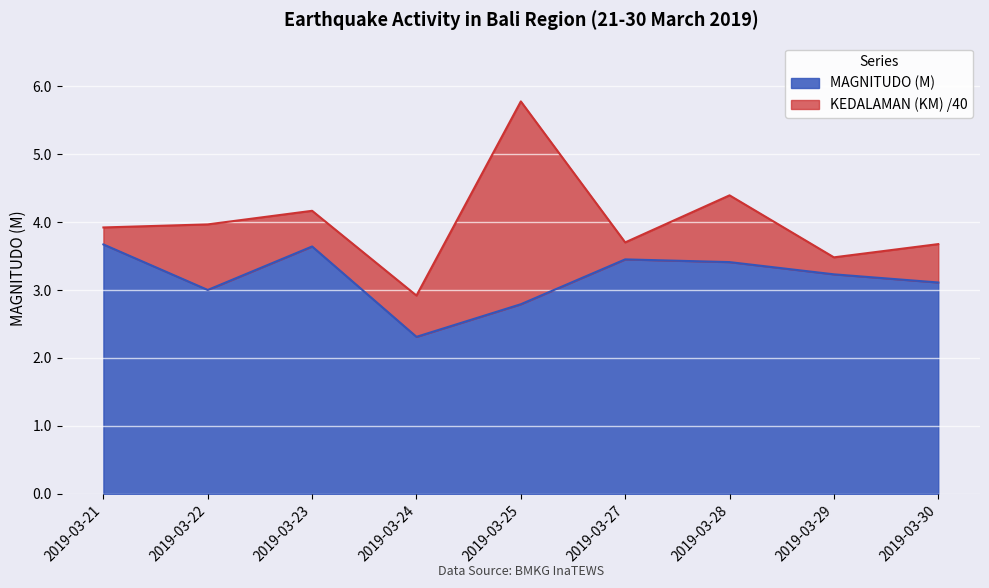

Count the number of values greater than 3.

6